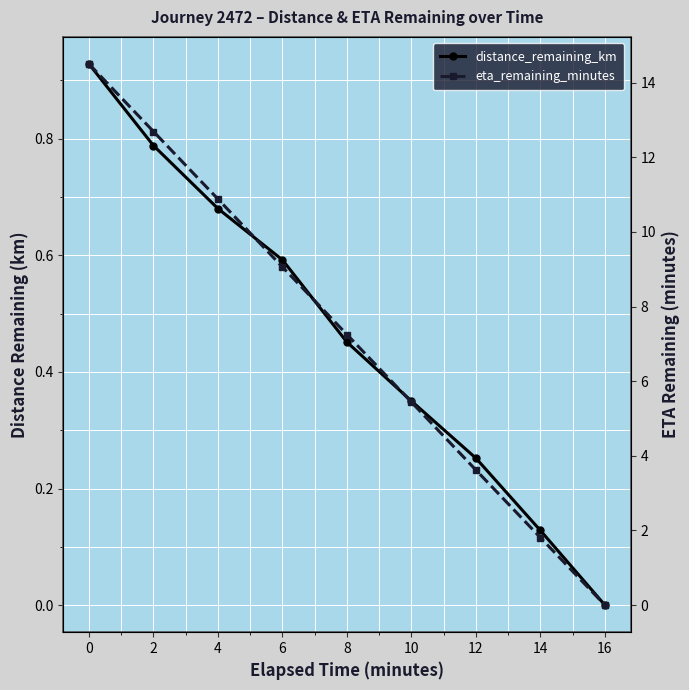

True or false: eta_remaining_minutes and distance_remaining_km cross at least once.

False